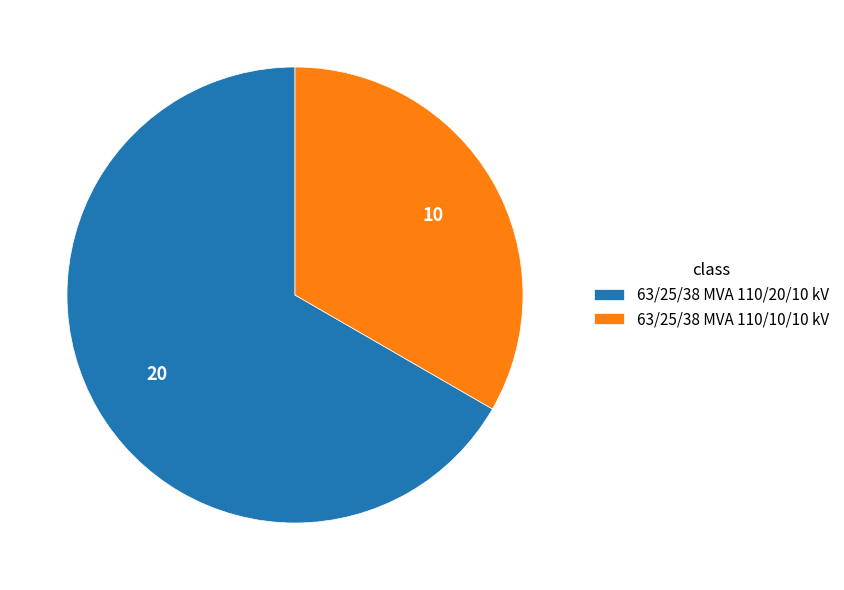

The 63/25/38 MVA 110/20/10 kV slice represents 57% of the pie. True or false?

False